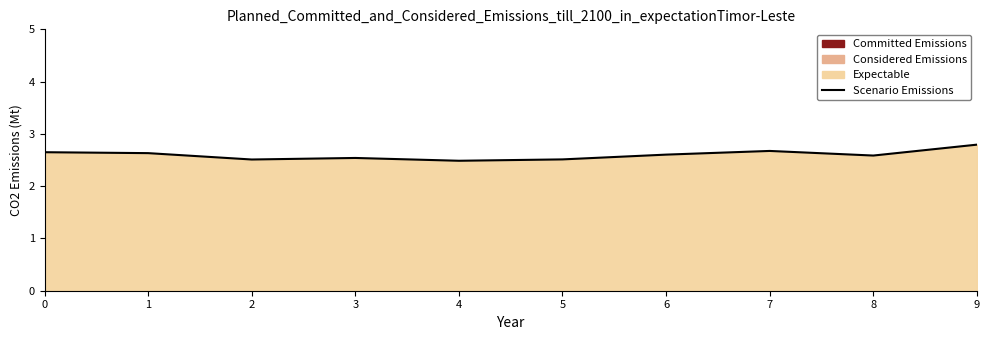

At which category does the chart reach its peak across all series?

9